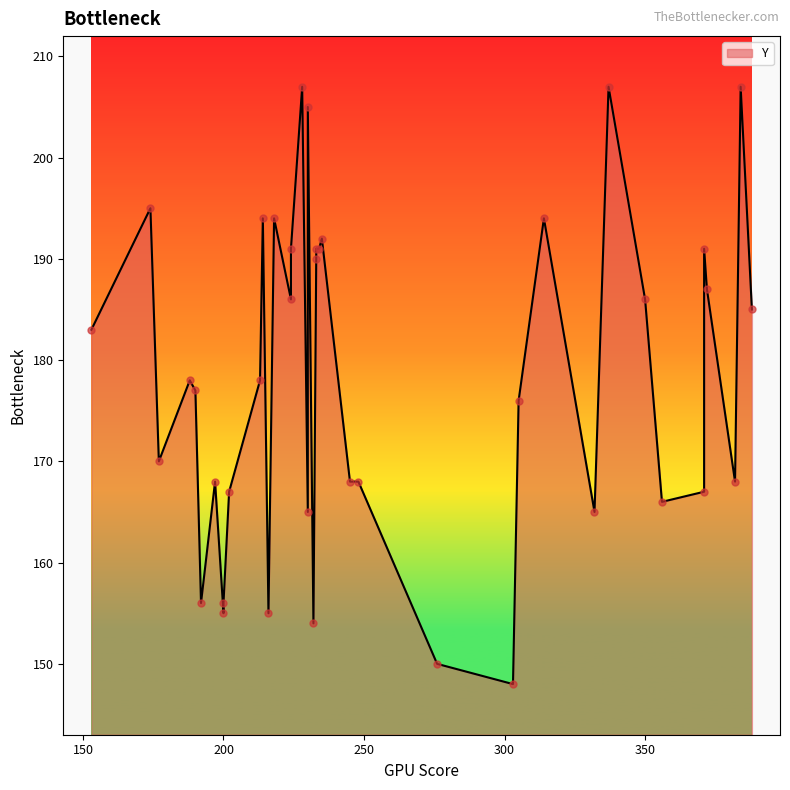

What is the change in value from 197 to 213?

+10